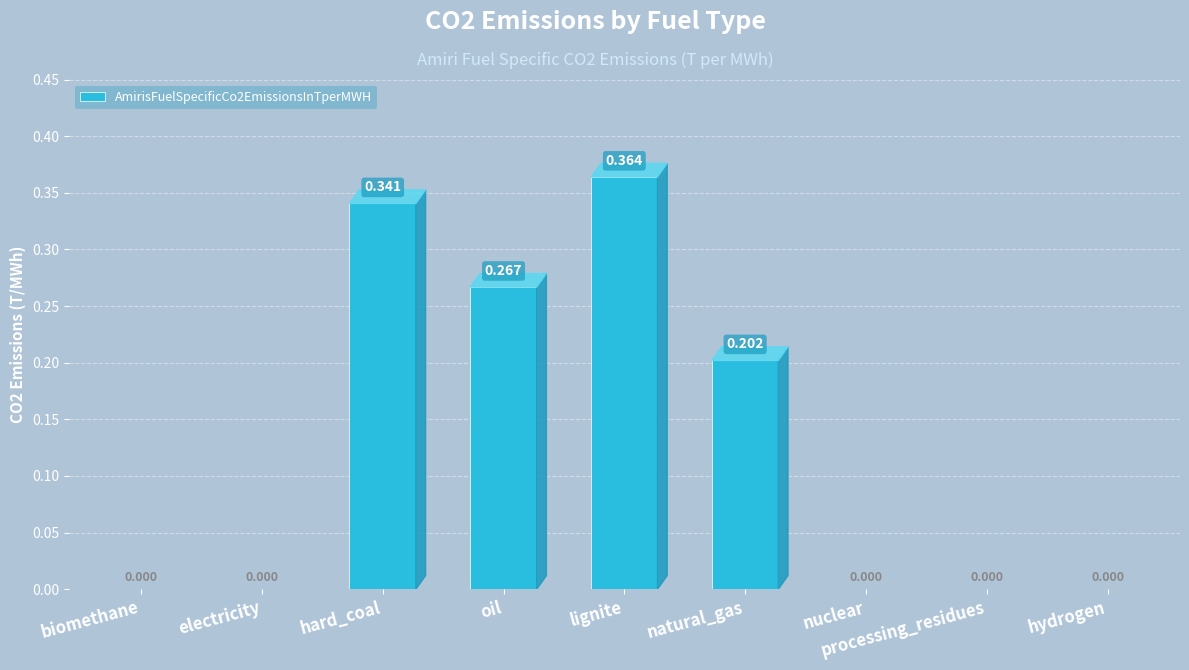

Which label corresponds to the largest value in the chart?

lignite